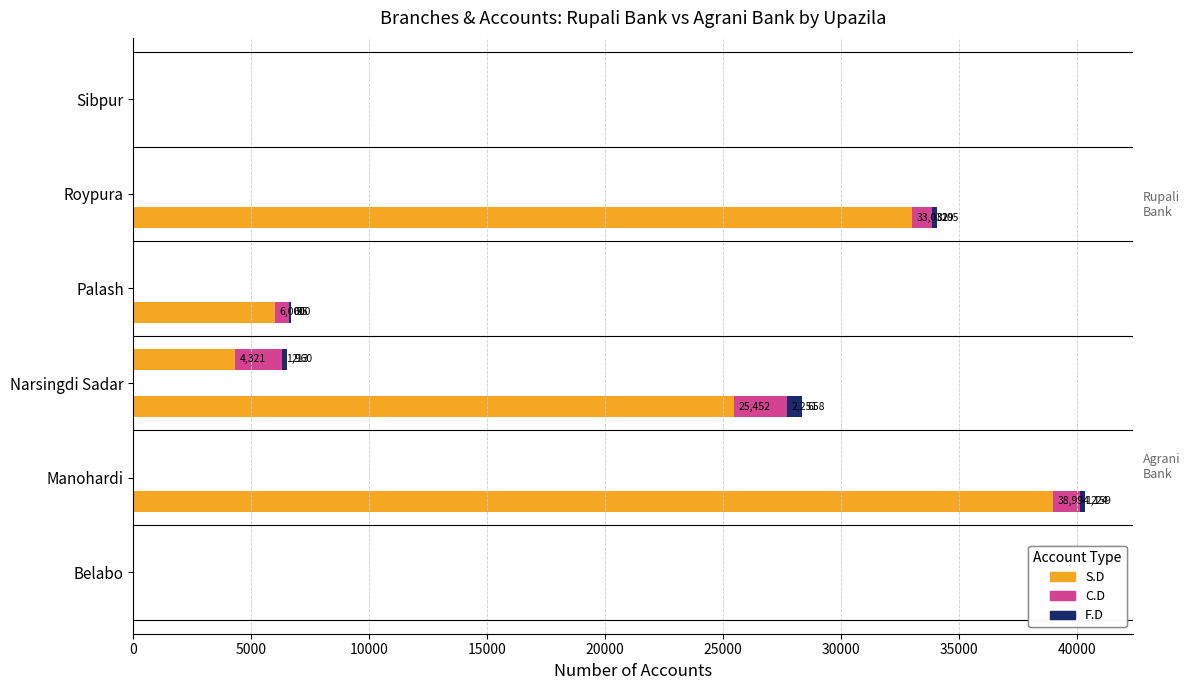

How many values in Agrani Bank S.D are above zero?

4